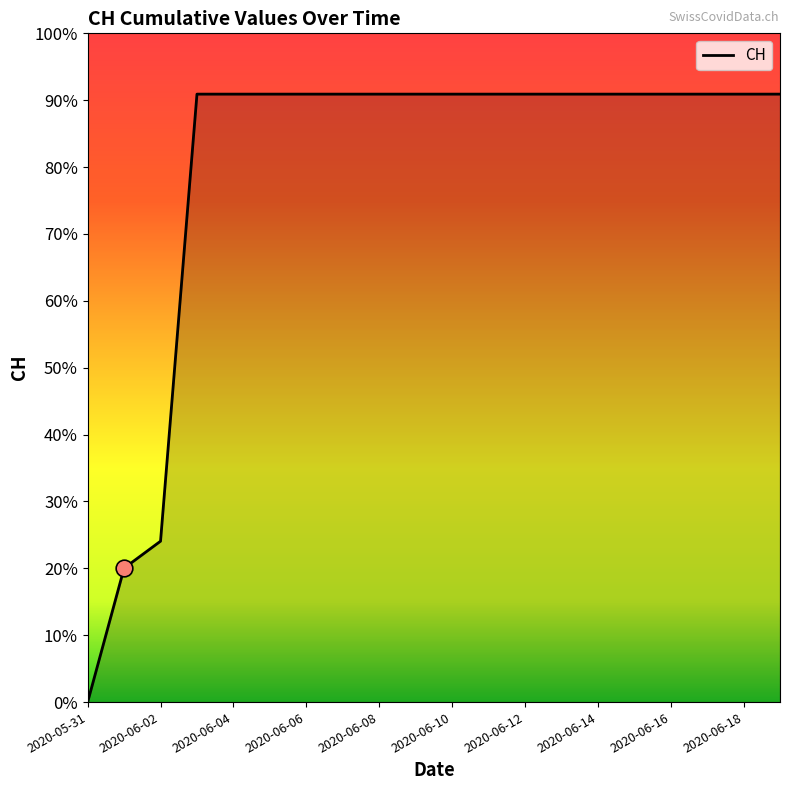

Which category has the highest value across all series?

2020-06-06